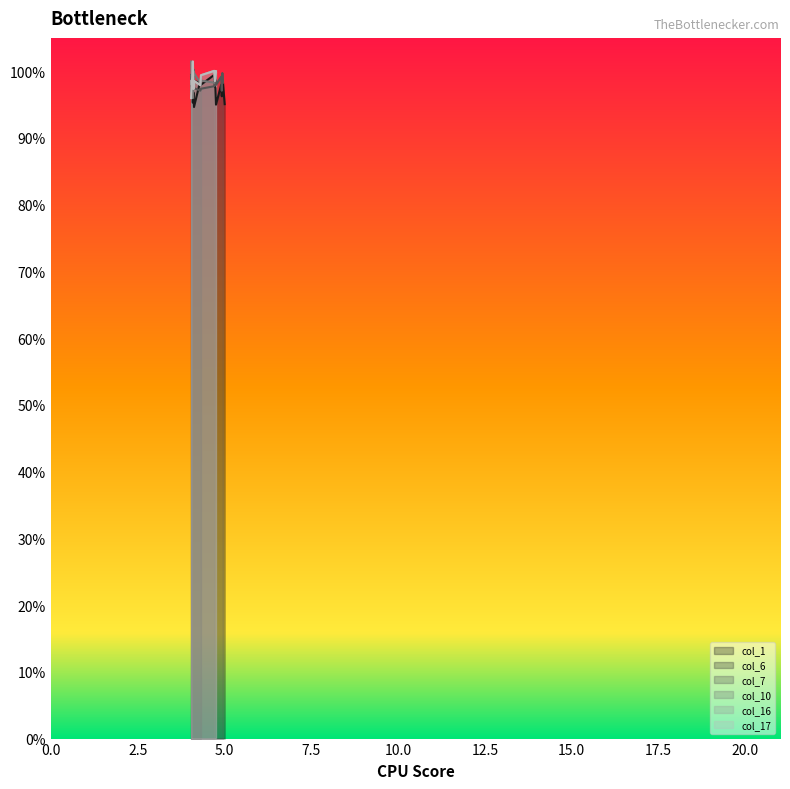

True or false: the data shows 2.3 at 11.

False